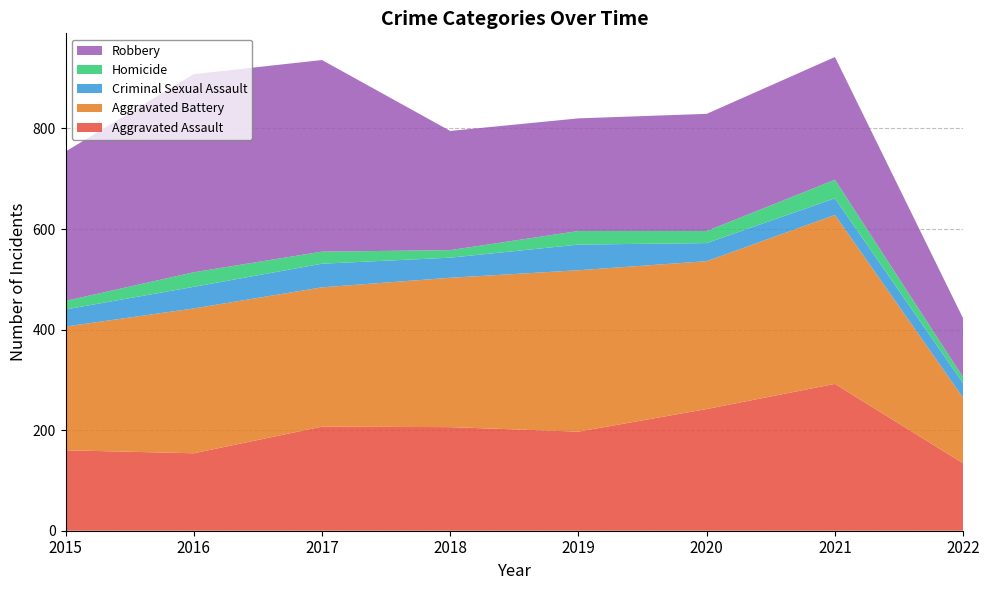

Reading left to right, transcribe all the data shown in this chart.

Aggravated Assault: 2015=160	2016=154	2017=207	2018=206	2019=197	2020=242	2021=292	2022=134
Aggravated Battery: 2015=246	2016=288	2017=277	2018=297	2019=321	2020=294	2021=336	2022=130
Criminal Sexual Assault: 2015=34	2016=43	2017=47	2018=40	2019=51	2020=36	2021=33	2022=29
Homicide: 2015=17	2016=29	2017=24	2018=15	2019=27	2020=24	2021=37	2022=12
Robbery: 2015=297	2016=394	2017=381	2018=237	2019=224	2020=233	2021=244	2022=117